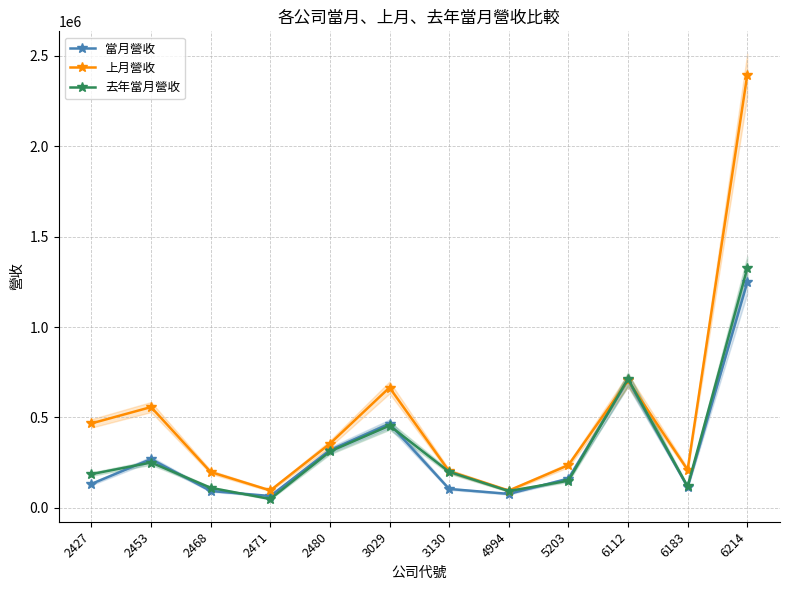

What is the minimum value for 當月營收?

65540